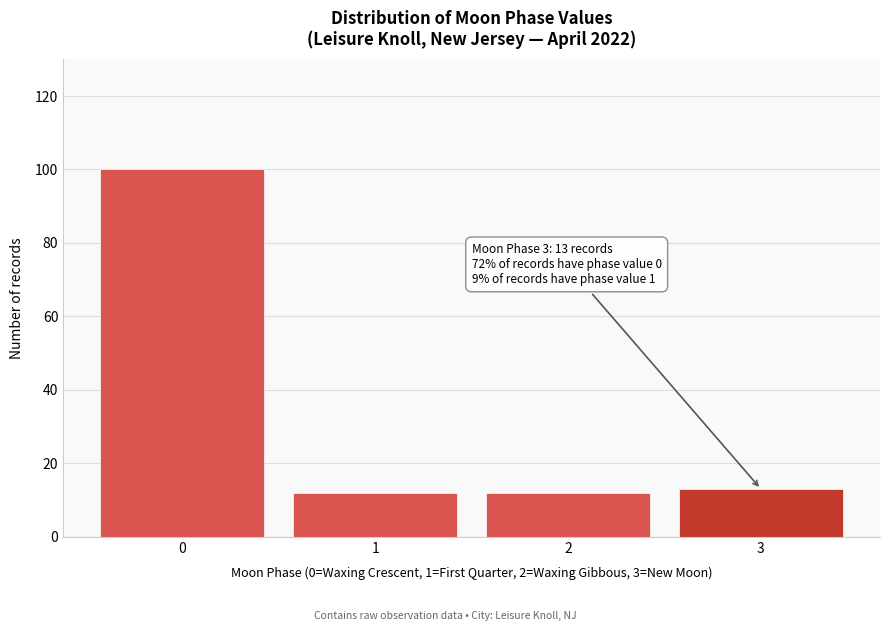

Reading left to right, what are all the values shown in this chart?

0=100	1=12	2=12	3=13